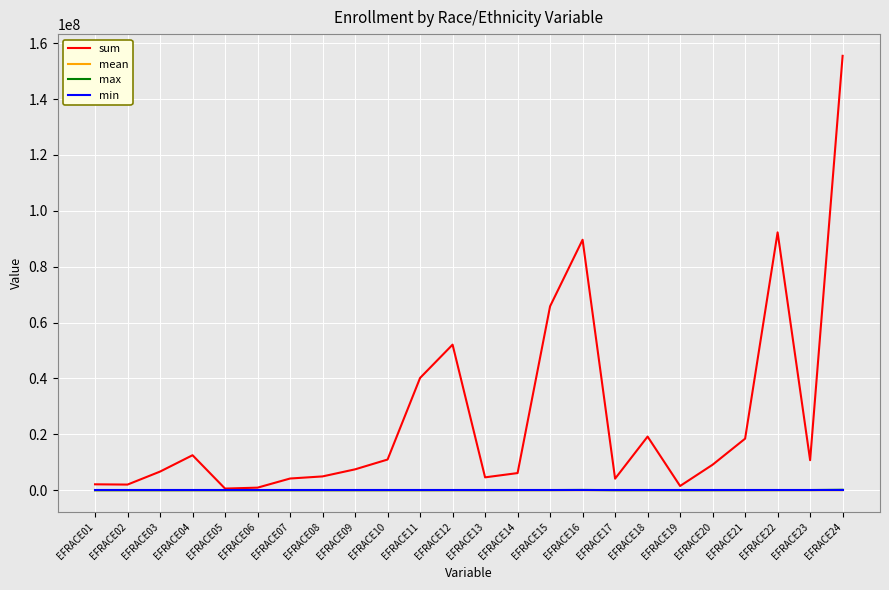

True or false: min and mean cross at least once.

False